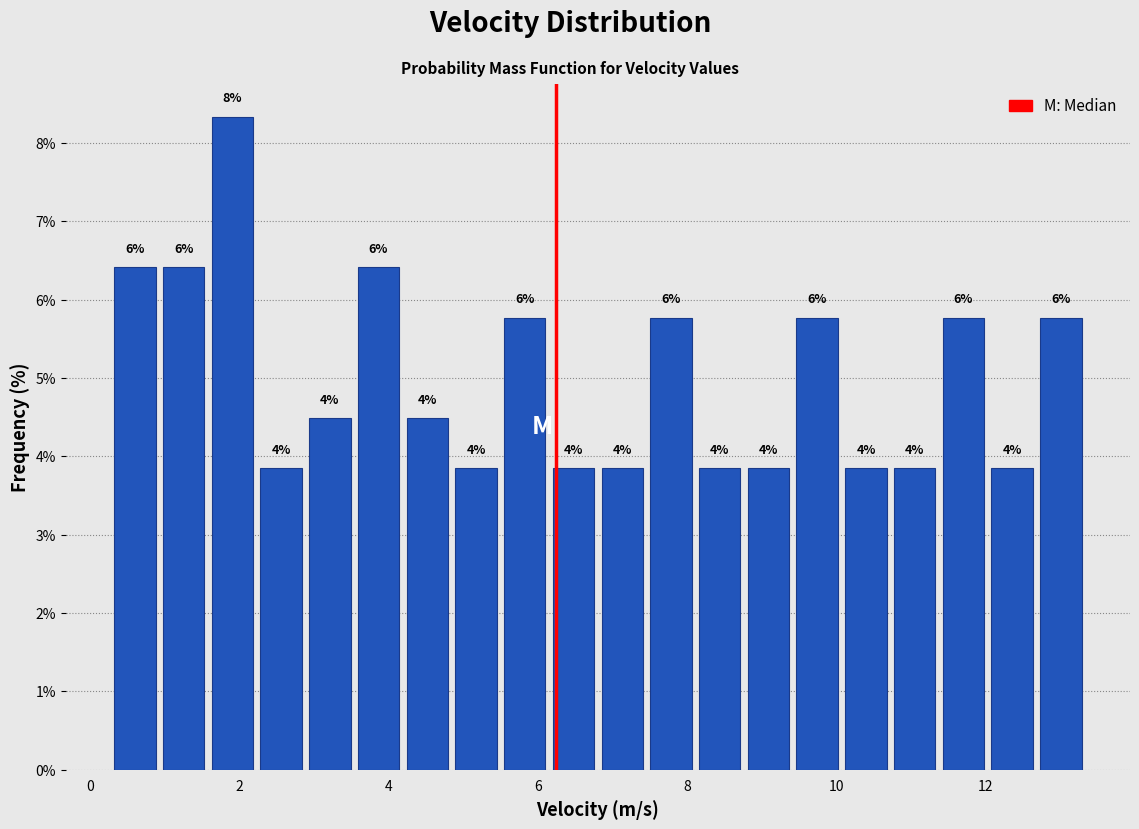

Around what value on the x-axis is the tallest bar? Give the approximate position of its centre, as read against the axis.

2.0